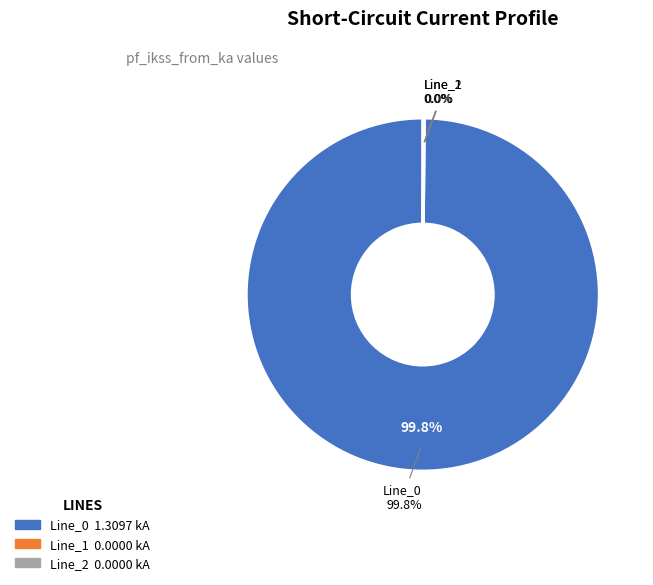

To the nearest percent, what portion does Line_0 represent?

100%